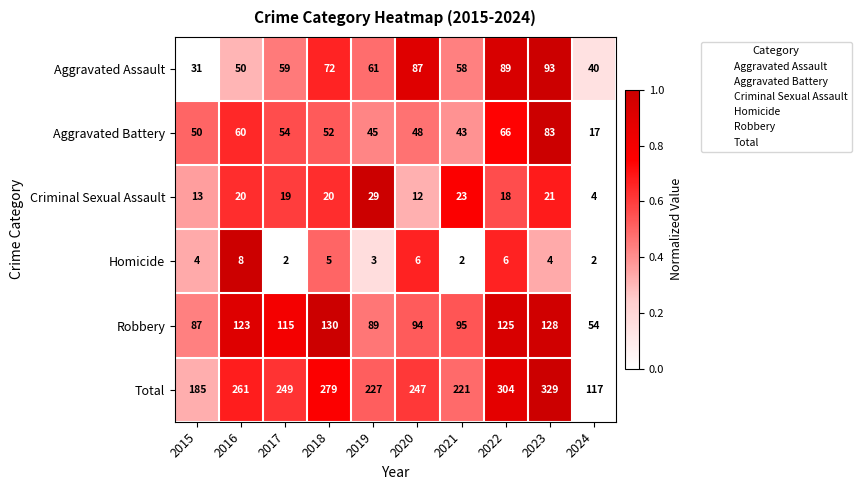

What value does the Aggravated Battery series have at 2018, to the nearest 5?

50